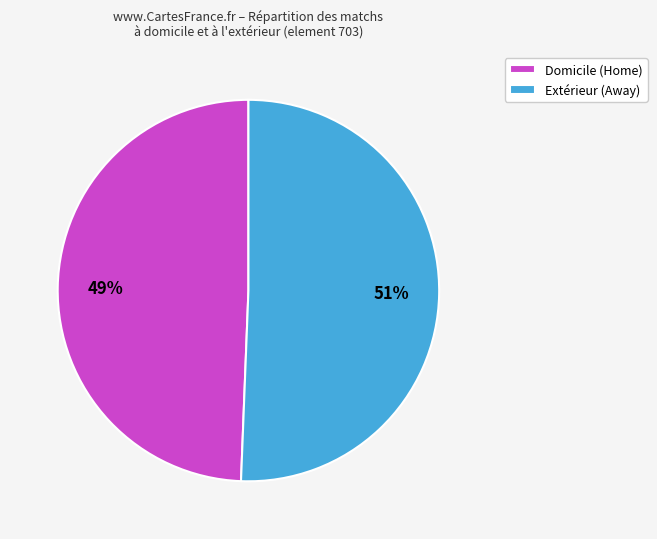

To the nearest percent, what is the combined percentage of Extérieur (Away) and Domicile (Home)?

100%